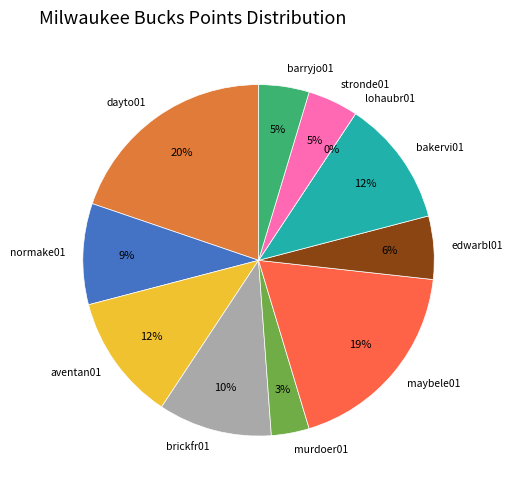

Which slice is the largest?

dayto01